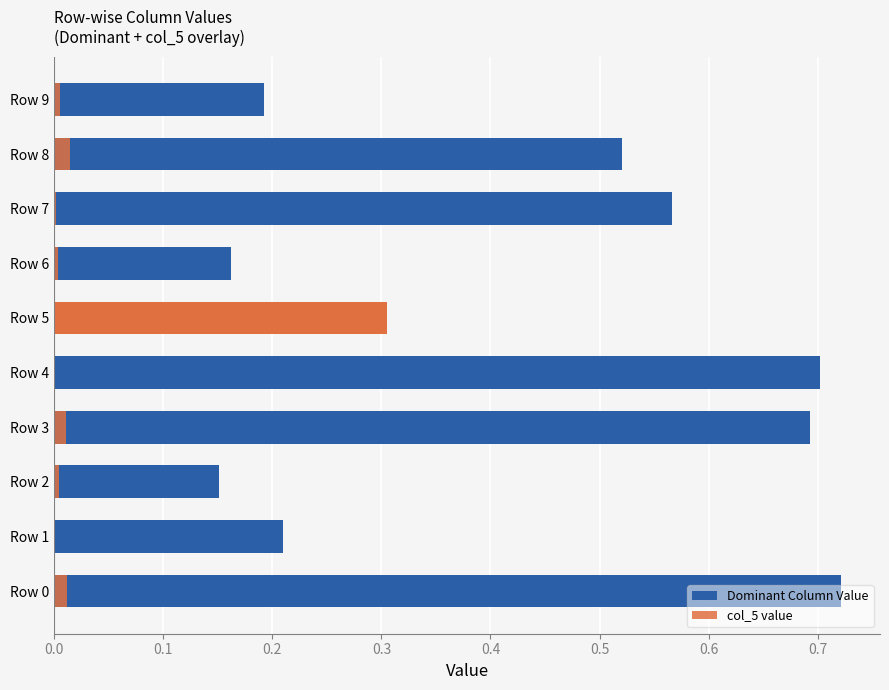

Reading left to right, transcribe all the data shown in this chart.

Dominant Column Value: 0.7	0.2	0.2	0.7	0.7	0.3	0.2	0.6	0.5	0.2
col_5 value: 0.0	0.0	0.0	0.0	0.0	0.3	0.0	0.0	0.0	0.0